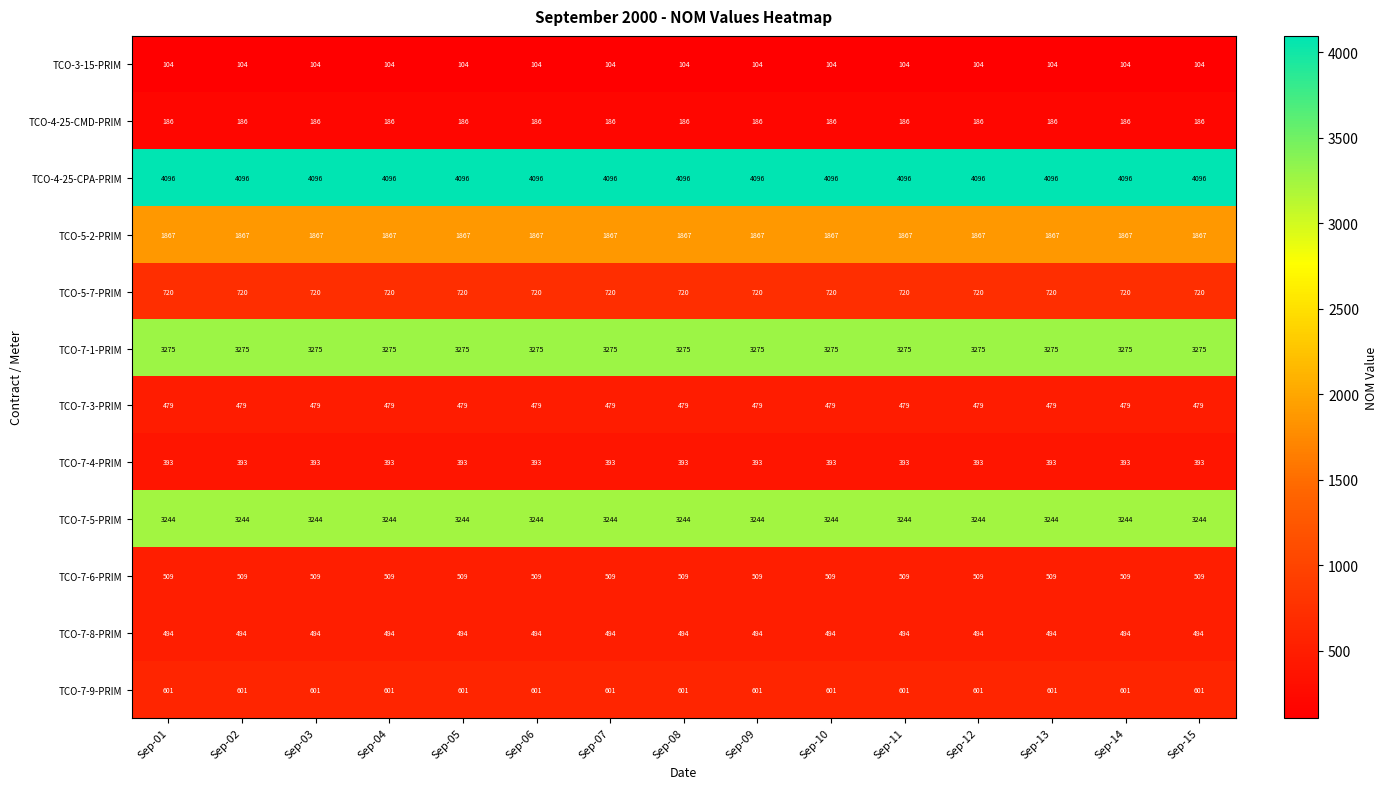

What is the average value of the TCO-5-7-PRIM series?

720